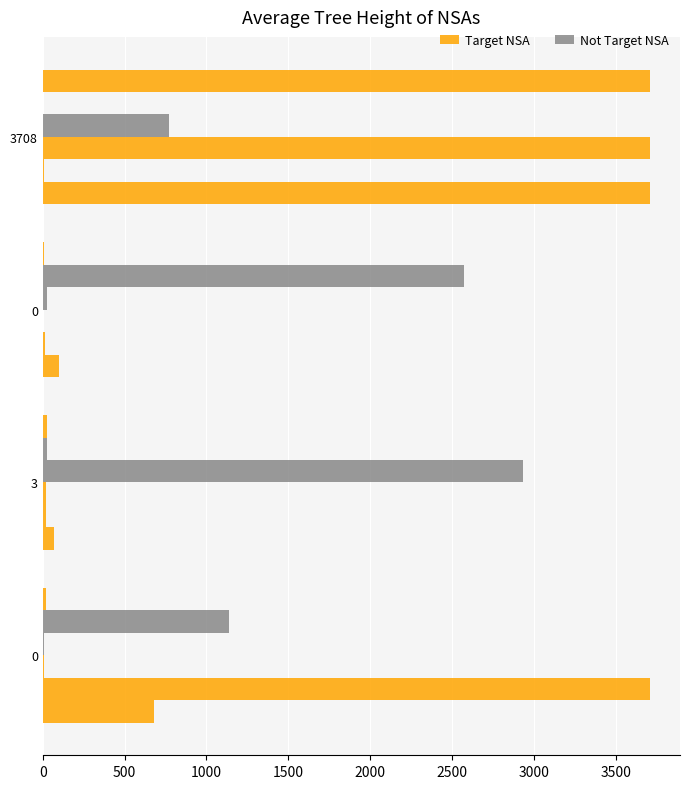

List the series in order of their overall mean, highest first.

Target NSA, Not Target NSA